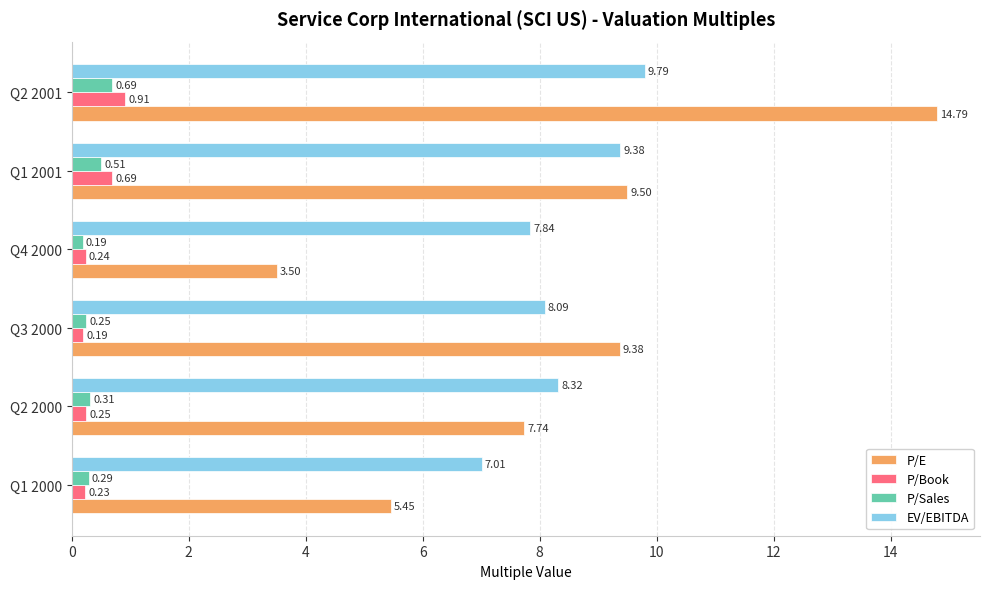

At which label does P/Book reach its minimum?

Q3 2000